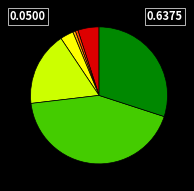

How many slices are in this pie chart?

7